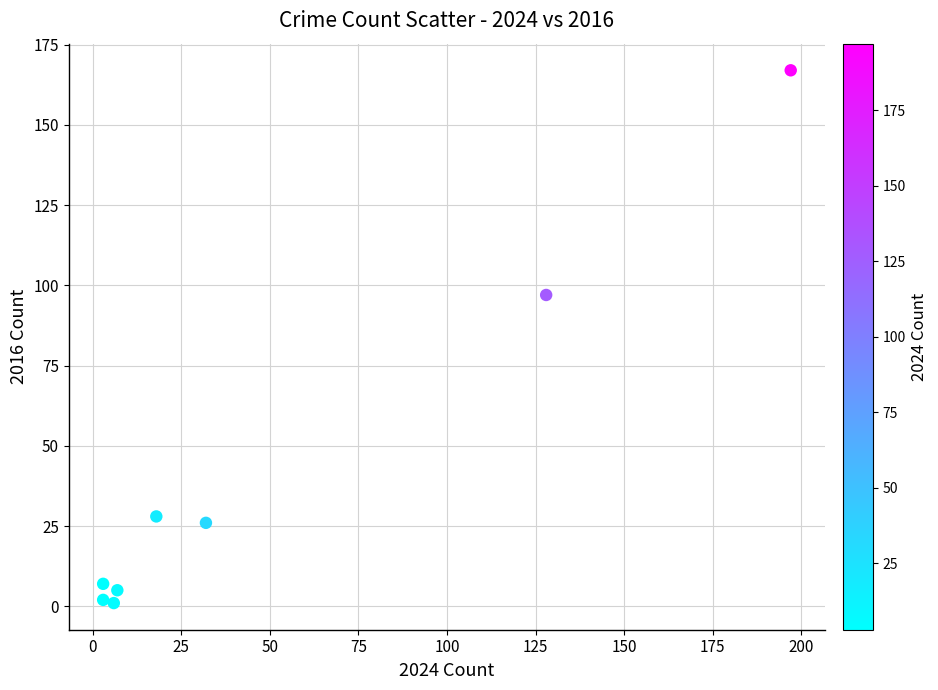

What is the range of X values (max minus min)?

194